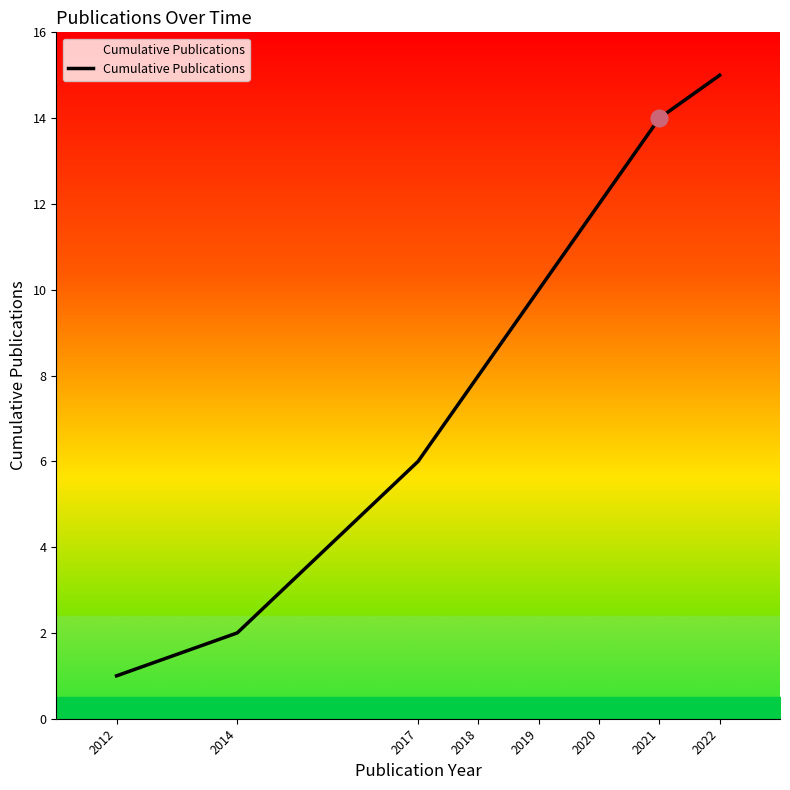

True or false: the data has more than 2 interior local peaks.

False